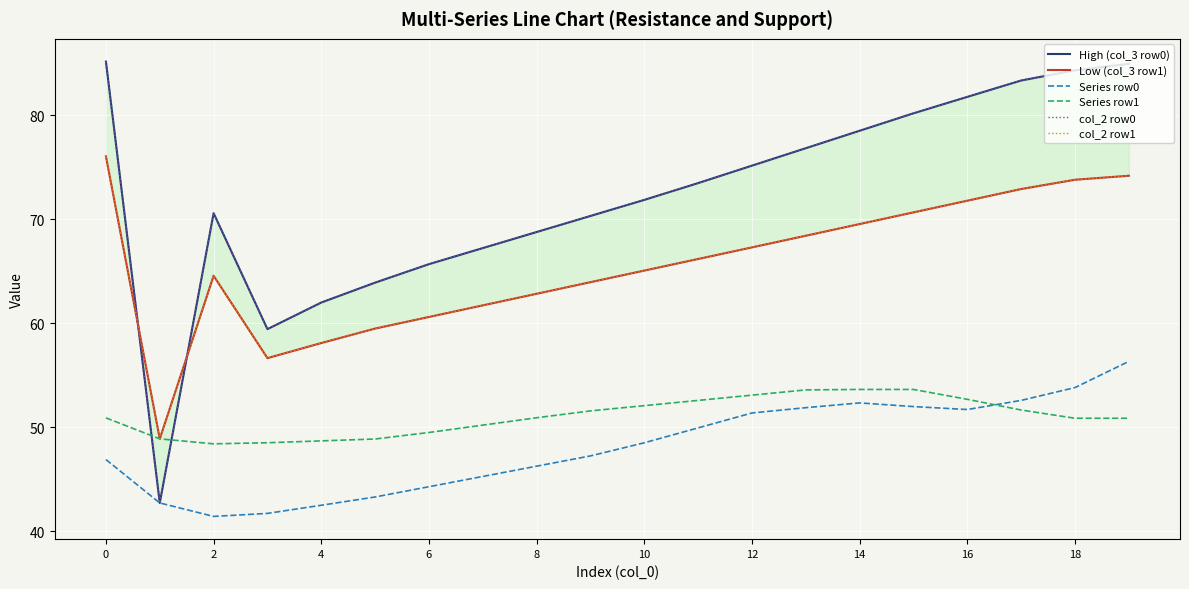

How many interior local valleys does the Series row1 series have?

1